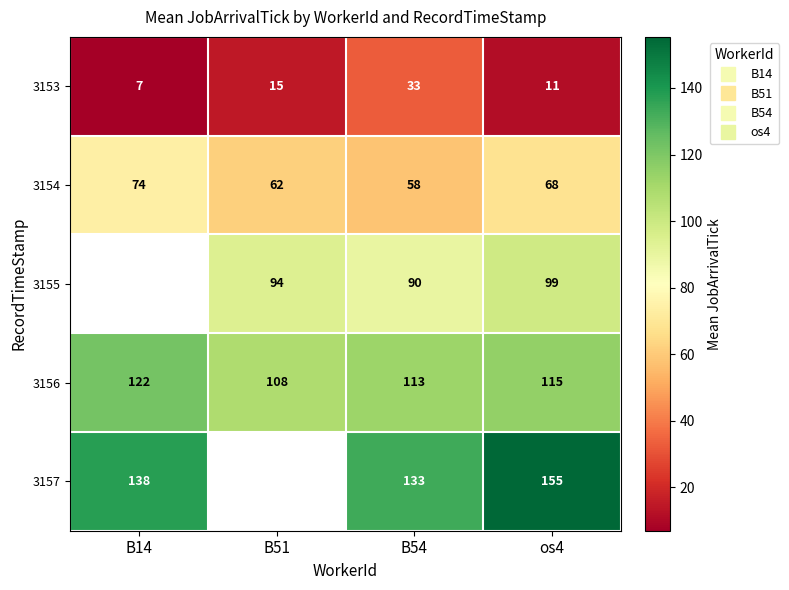

Is it true that 3153 equals 15.0 at B51?

True